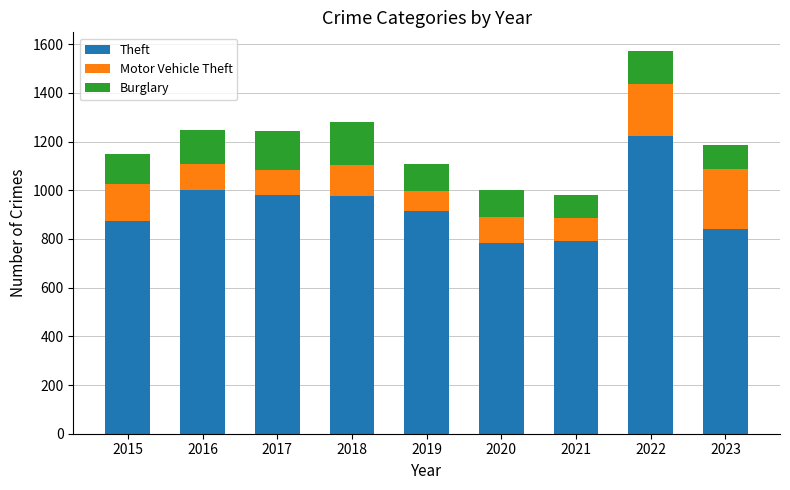

What is the maximum value for Theft?

1222